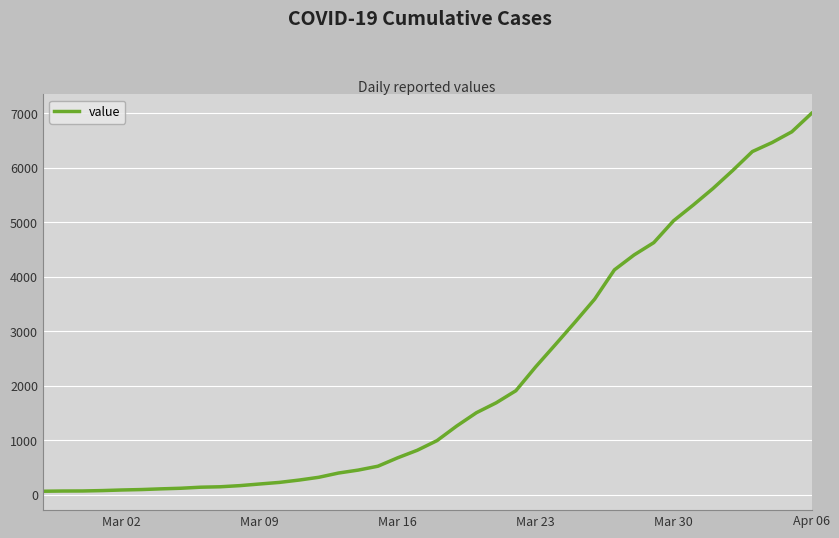

What is the greatest value displayed?

6995